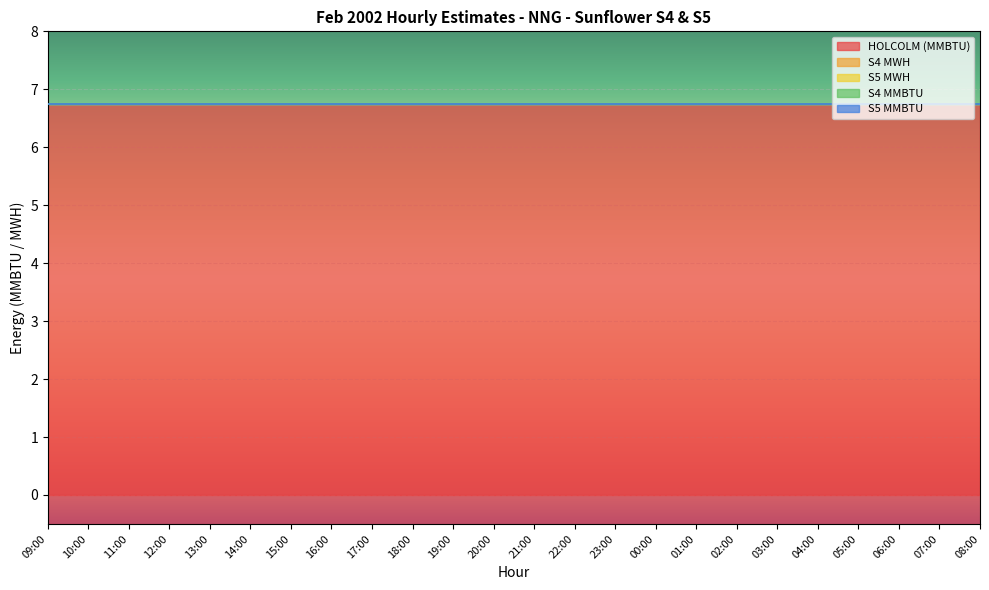

At which category is the sum across all series the highest?

09:00